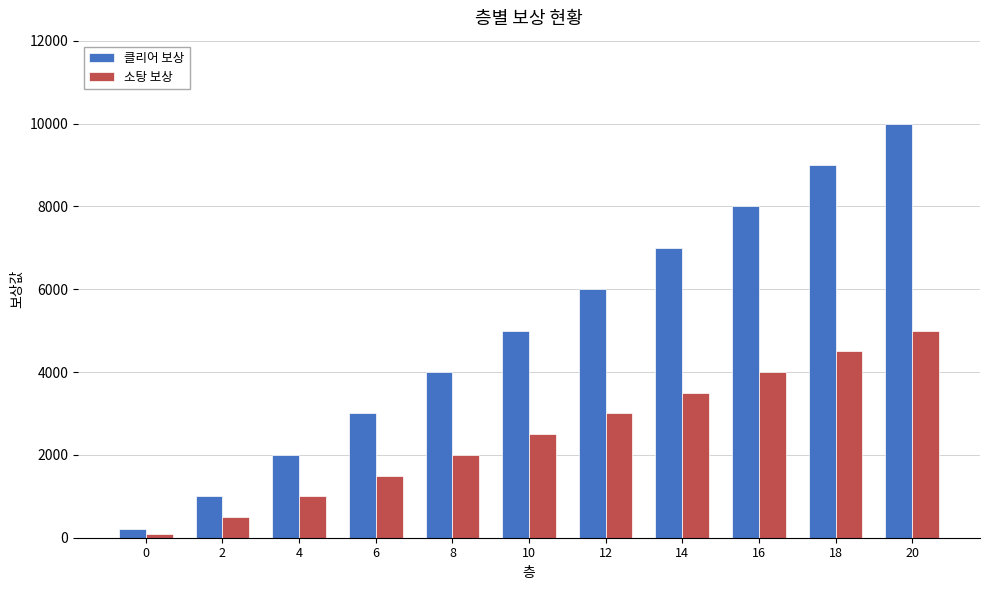

Is the value of 클리어 보상 at 14 greater than the value of 소탕 보상 at 2?

Yes